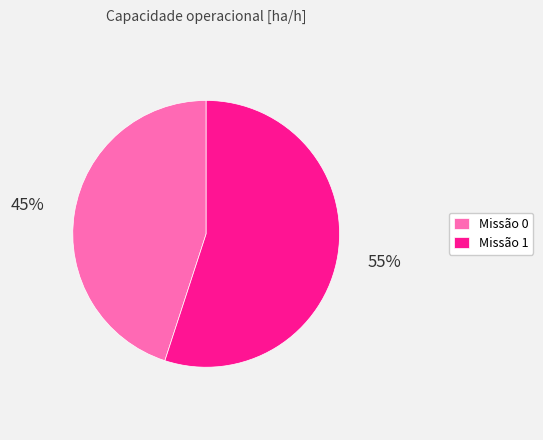

Do Missão 1 and Missão 0 together represent more than half of the pie?

Yes